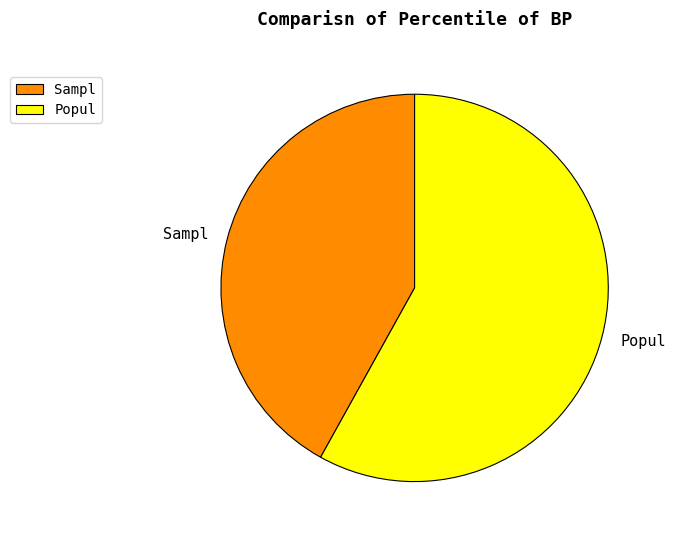

Which category has the smallest portion of the pie?

Sampl